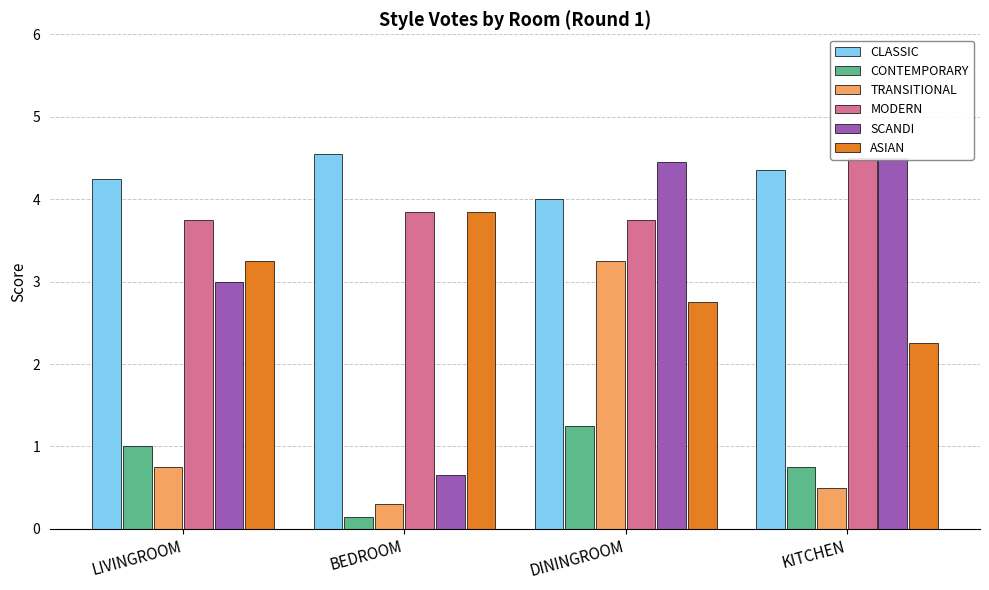

Rank the series at DININGROOM from highest to lowest value.

SCANDI, CLASSIC, MODERN, TRANSITIONAL, ASIAN, CONTEMPORARY